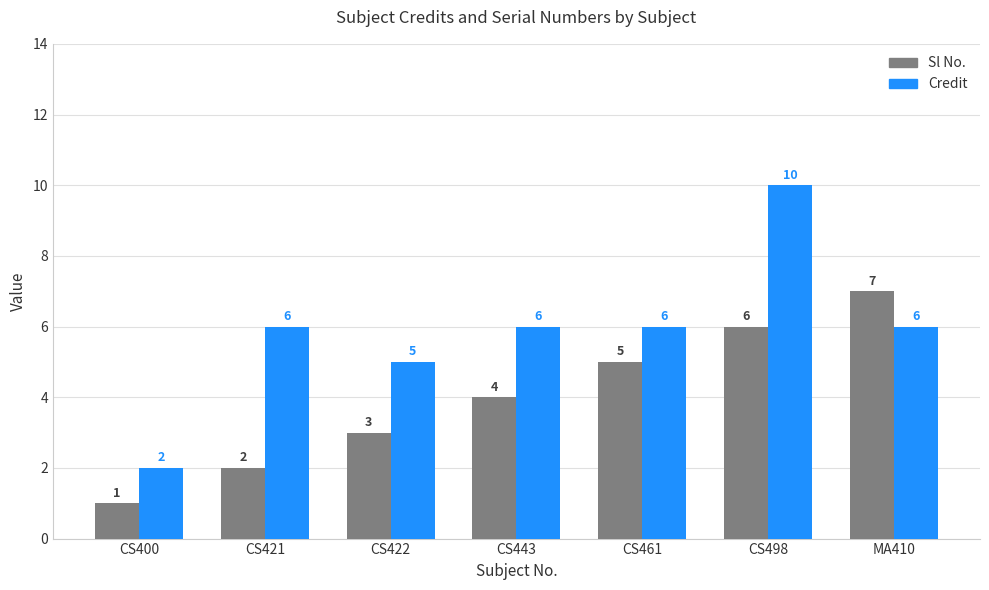

What is the total value across all series at CS498?

16